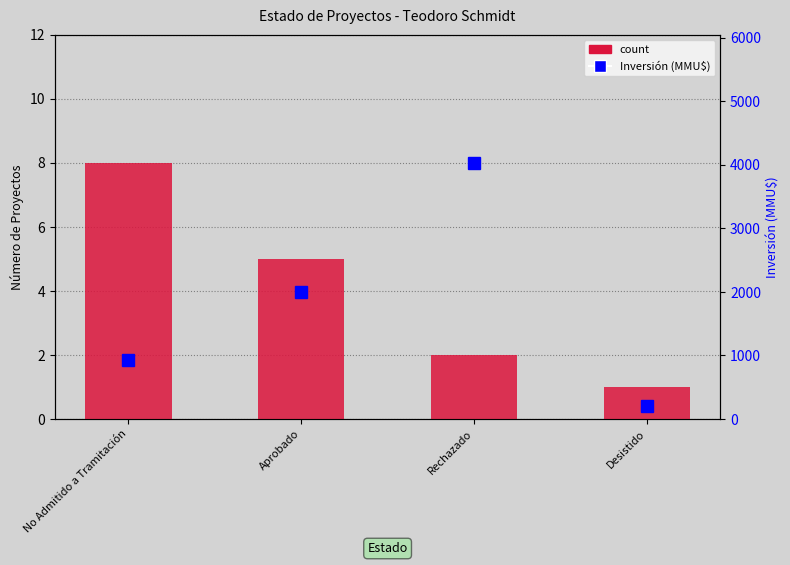

The count series shows 2 at Rechazado. True or false?

True